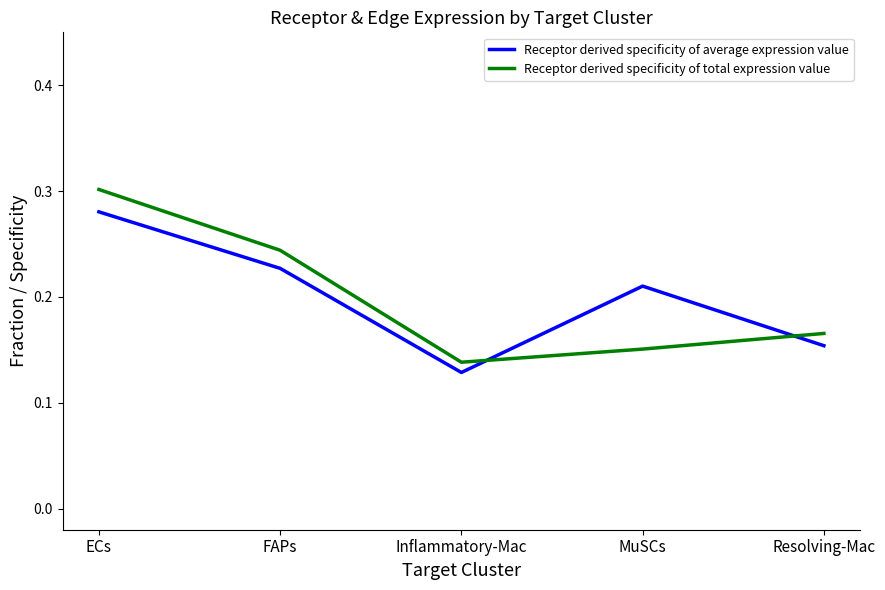

Which category has the lowest value in the Receptor derived specificity of total expression value series?

Inflammatory-Mac